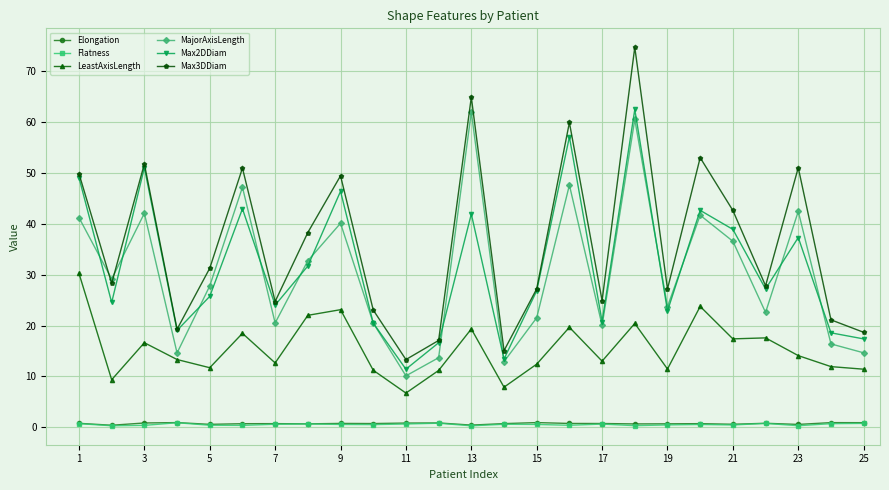

What is the value of the Max3DDiam point at the 13th from the left?

64.8